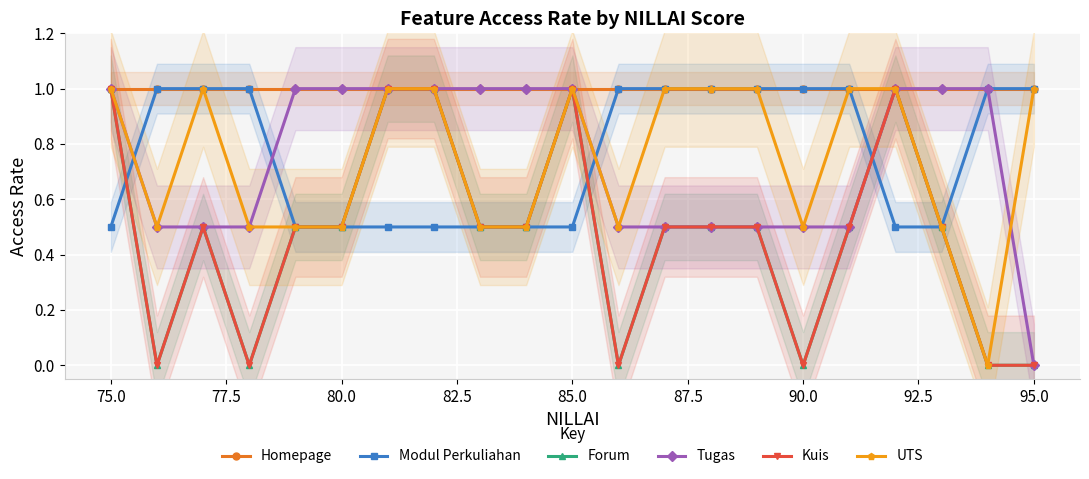

True or false: Modul Perkuliahan and Forum intersect in this chart.

True